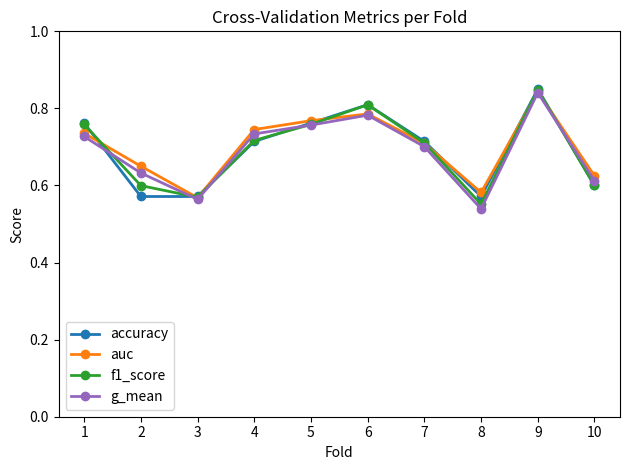

Which category has the highest value across all series?

9